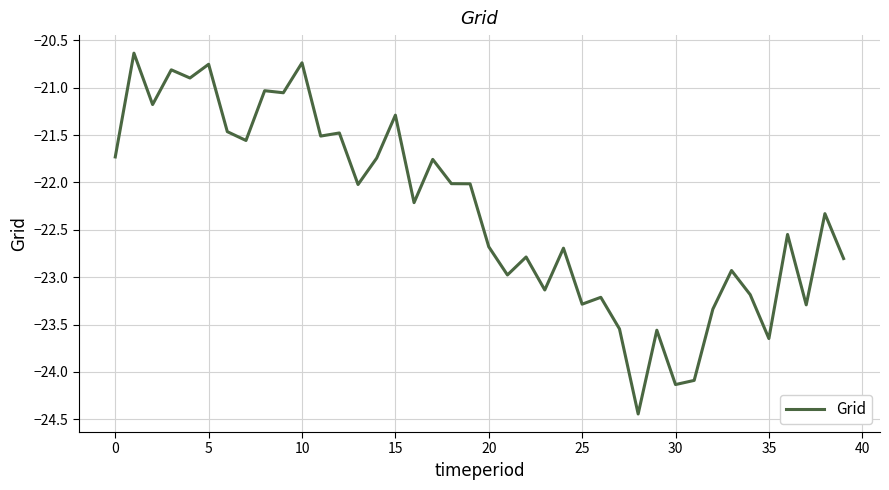

What is the difference between the maximum and minimum values?

3.8